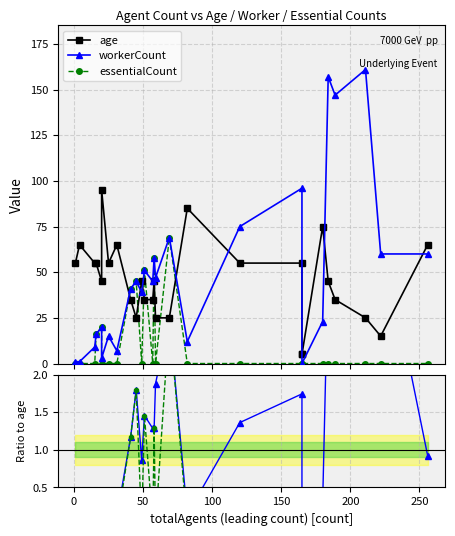

True or false: workerCount has more than 2 interior local peaks.

True